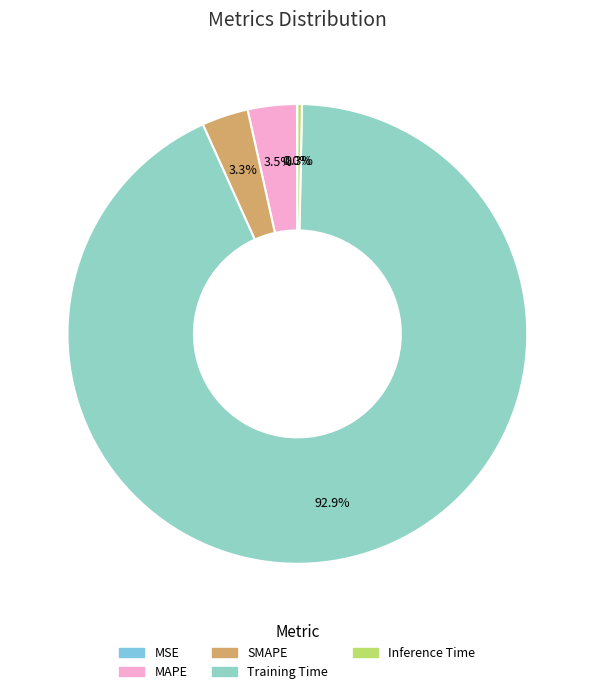

Rank the categories by value from highest to lowest.

Training Time, MAPE, SMAPE, Inference Time, MSE